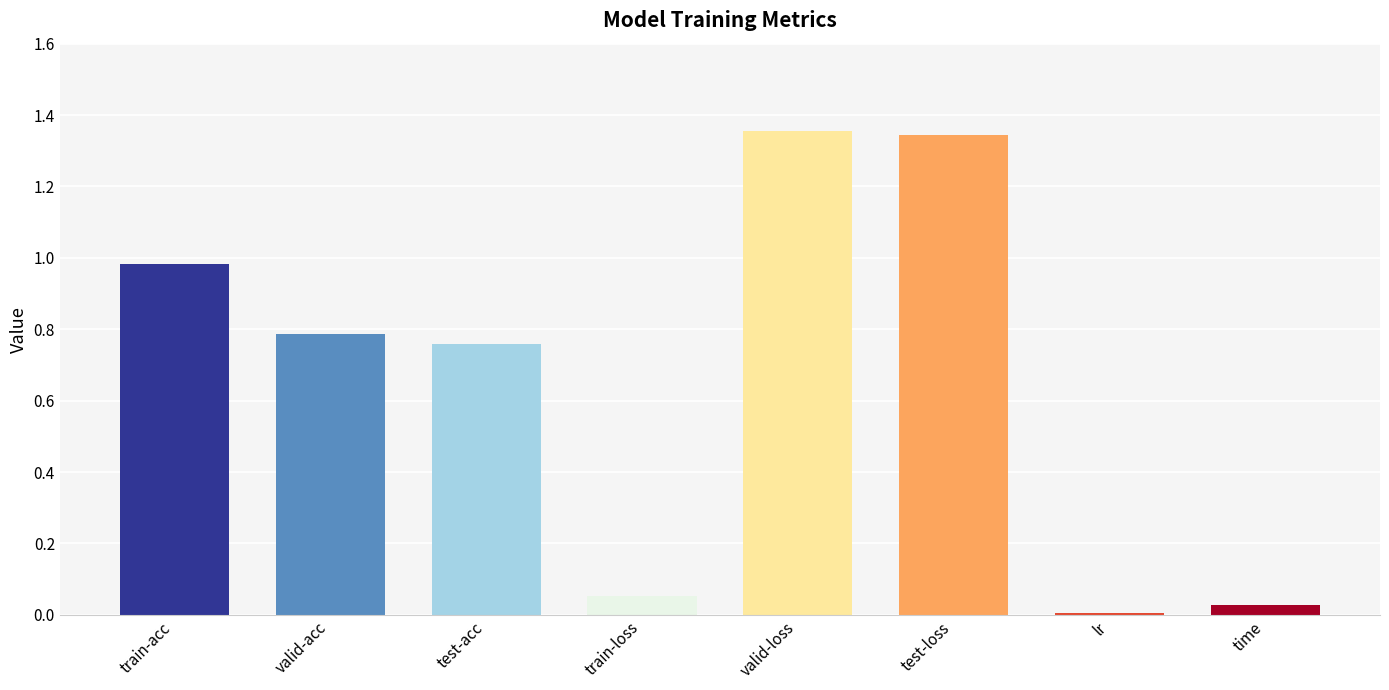

What is the sum of all values?

5.3